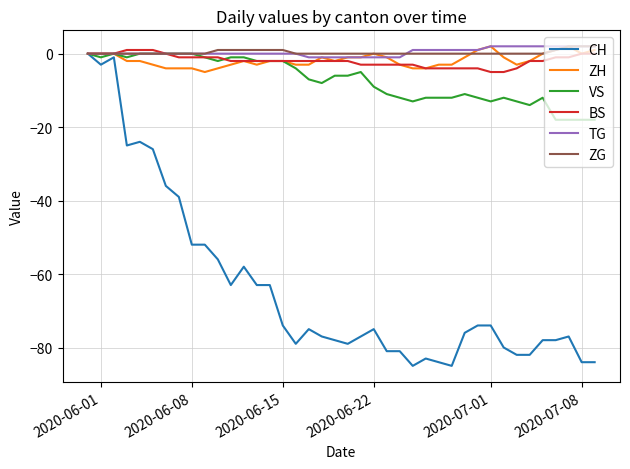

What is the smallest value displayed?

-85